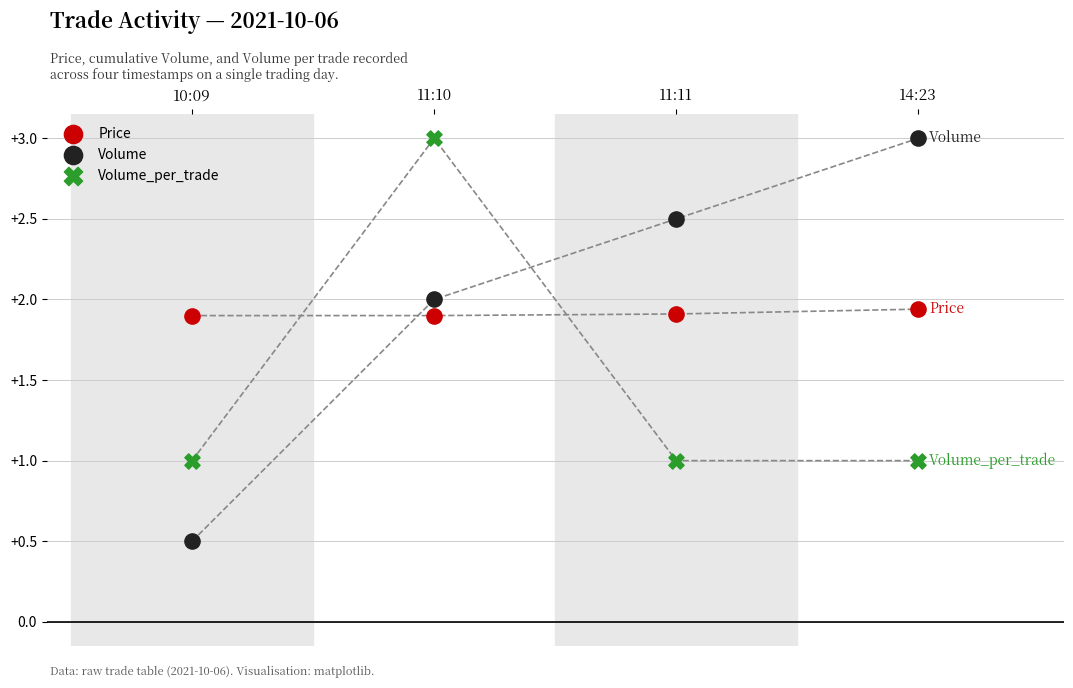

Across all data points, what is the average Y value?

1.8